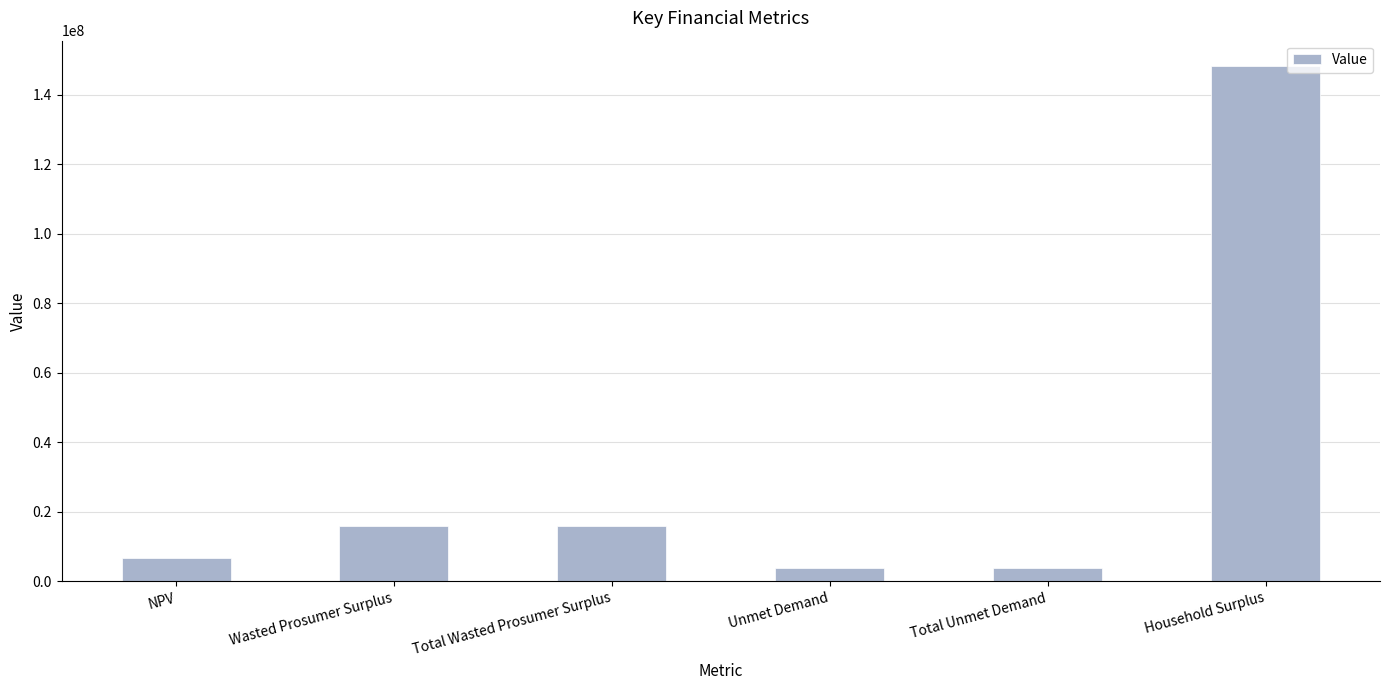

At which label does the data first exceed 16052082?

Wasted Prosumer Surplus